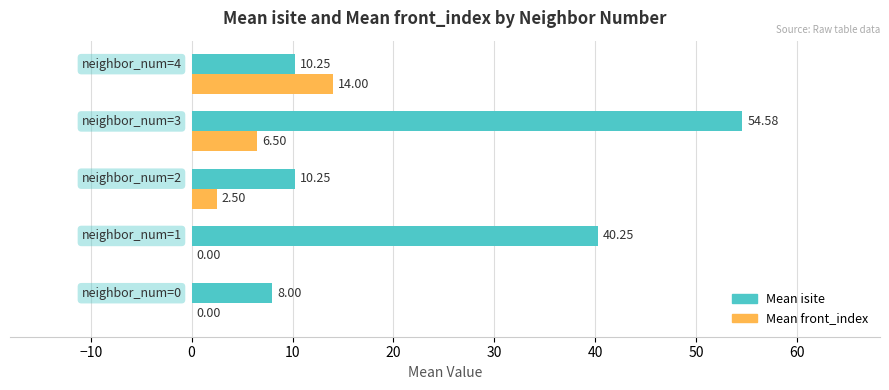

How many categories are shown in the chart?

5